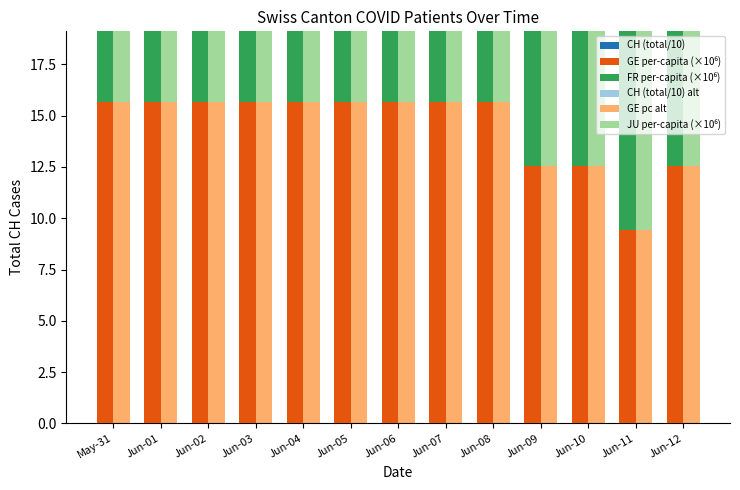

What is the difference between the CH (total/10) values at Jun-03 and Jun-01?

1.9